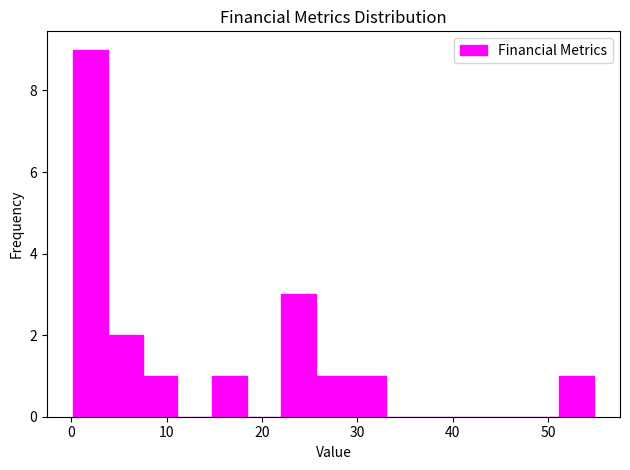

Around what value on the x-axis is the tallest bar? Give the approximate position of its centre, as read against the axis.

2